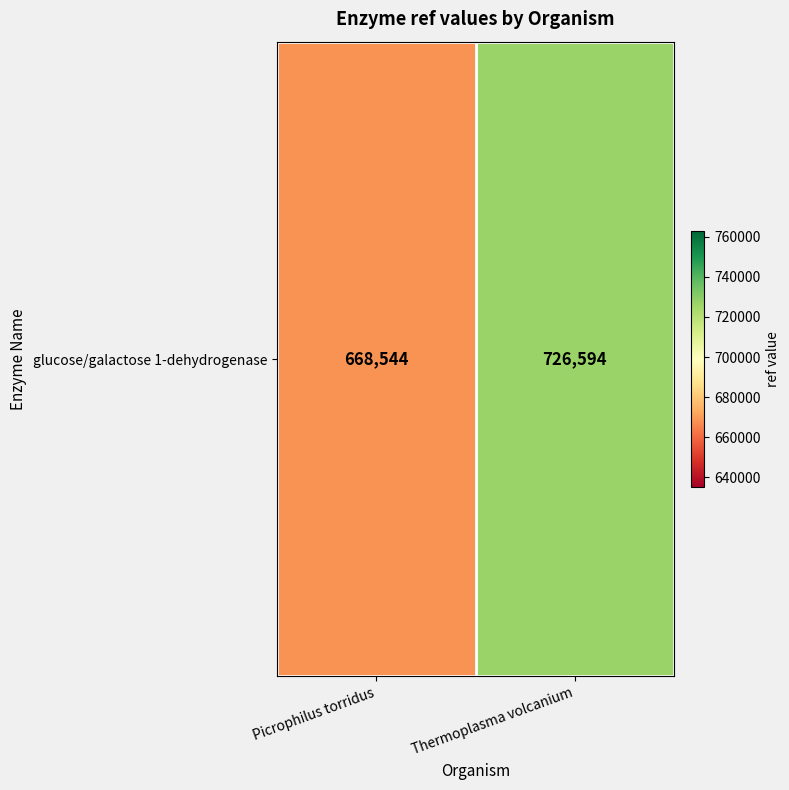

Rank the categories by value from highest to lowest.

Thermoplasma volcanium, Picrophilus torridus